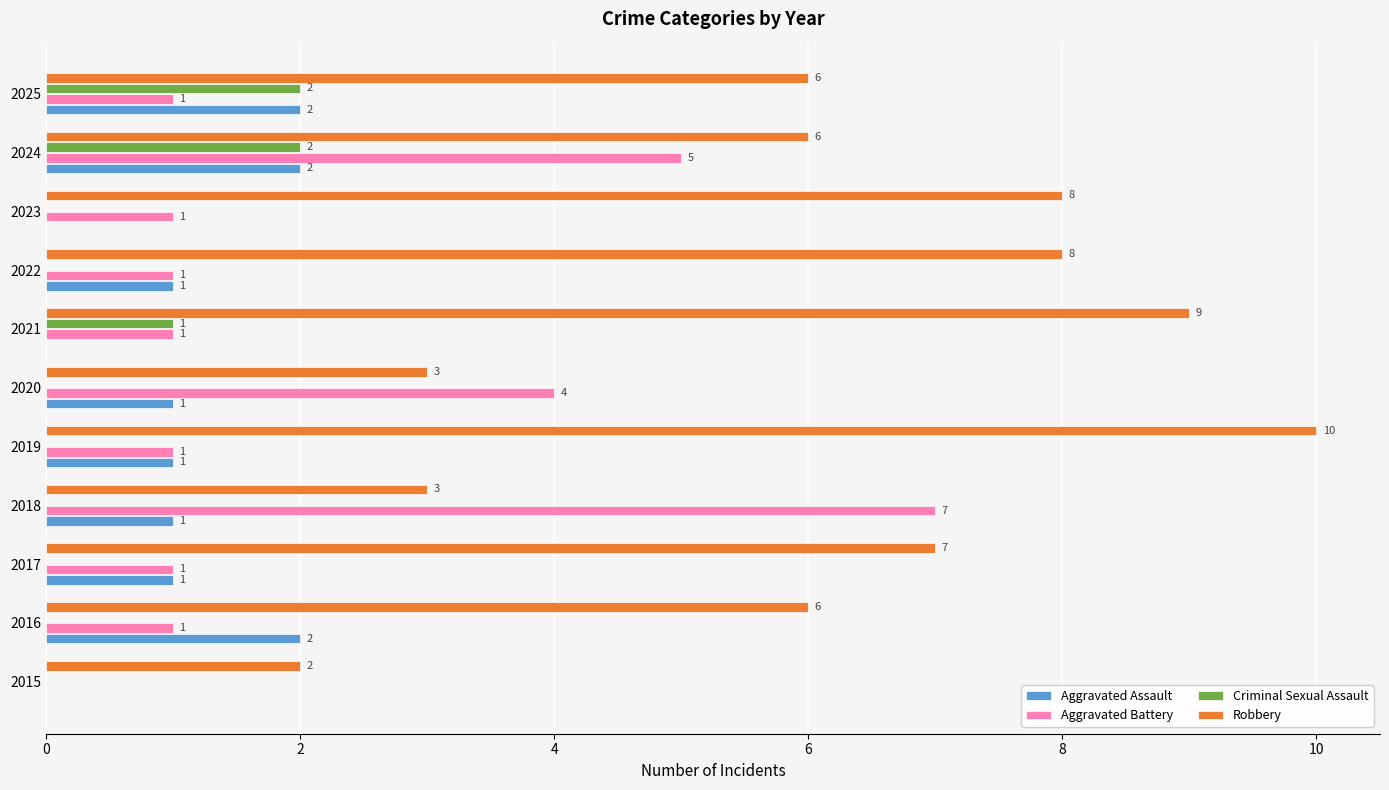

Is it true that Aggravated Battery equals 1 at 2019?

True